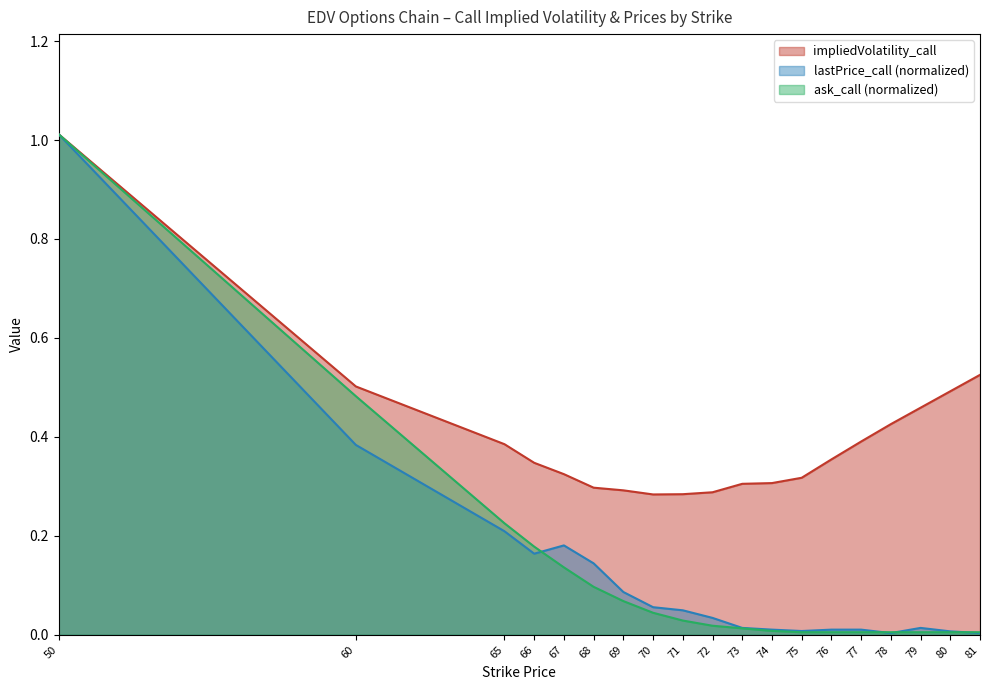

What is the difference between the maximum and second lowest values in the lastPrice_call series?

1.0